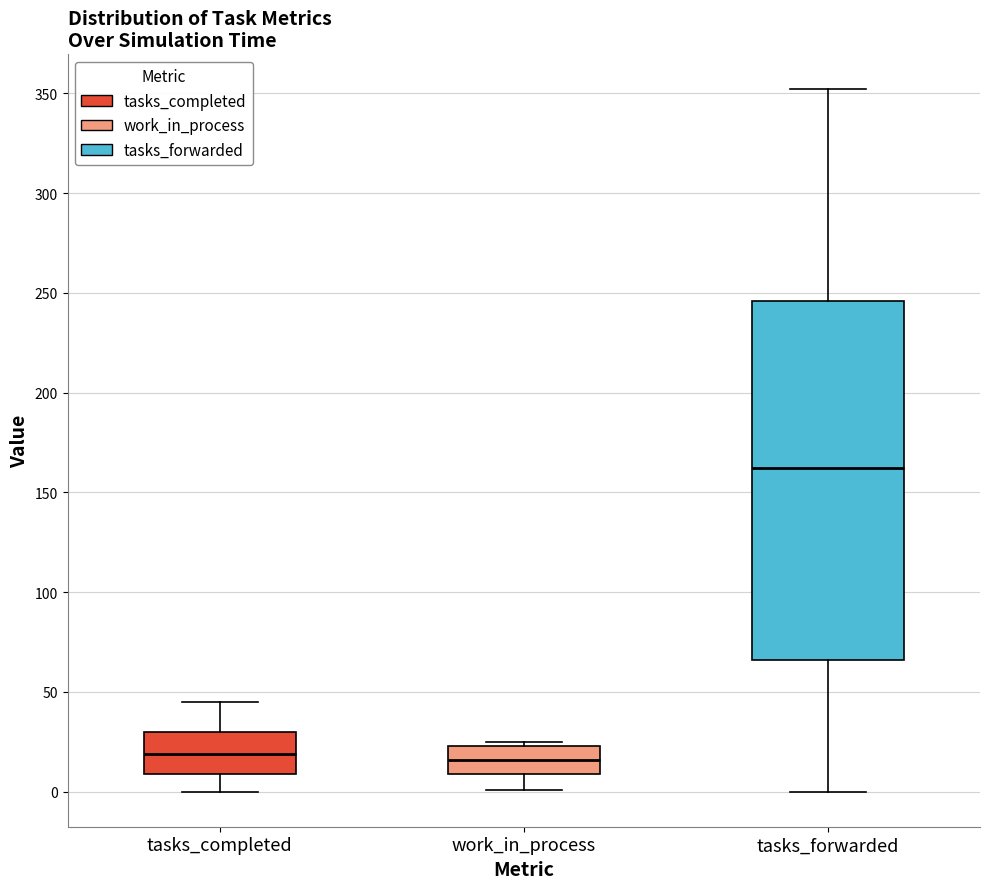

Reading left to right, transcribe this box plot: for each box, give where its median line is, the range the box spans, and where its two whiskers end, as read against the y-axis. The values are not printed on the chart, so give them approximately, as read against the axis.

tasks_completed: median 20, box 10 to 30, whiskers 0 to 45
work_in_process: median 15, box 10 to 25, whiskers 0 to 25 (just above the box's upper edge)
tasks_forwarded: median 160, box 65 to 245, whiskers 0 to 350